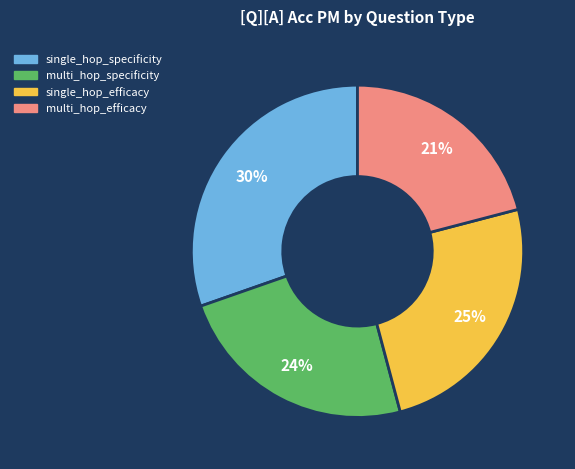

Rank the categories by value from highest to lowest.

single_hop_specificity, single_hop_efficacy, multi_hop_specificity, multi_hop_efficacy